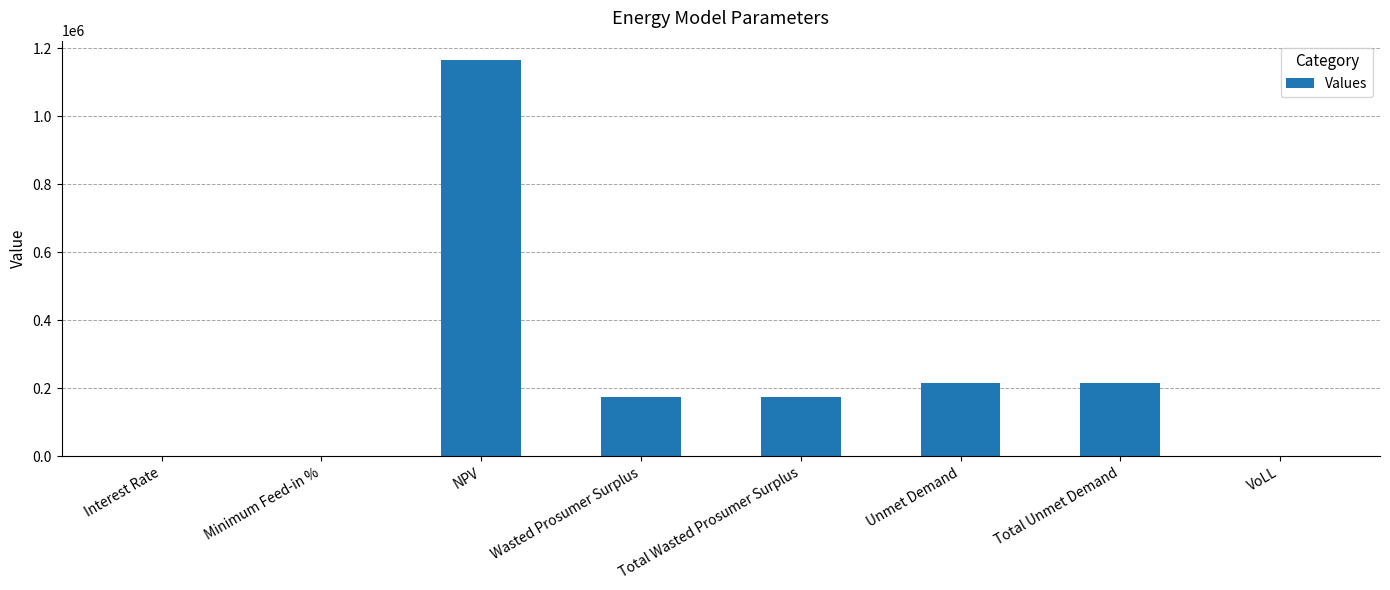

What is the average value?

242507.7